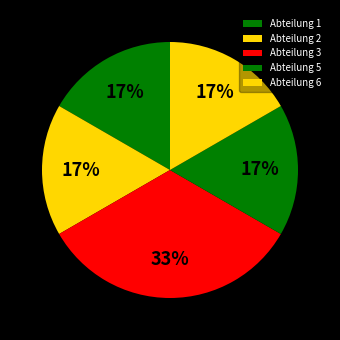

Is it true that Abteilung 6 is 17% of the pie?

True